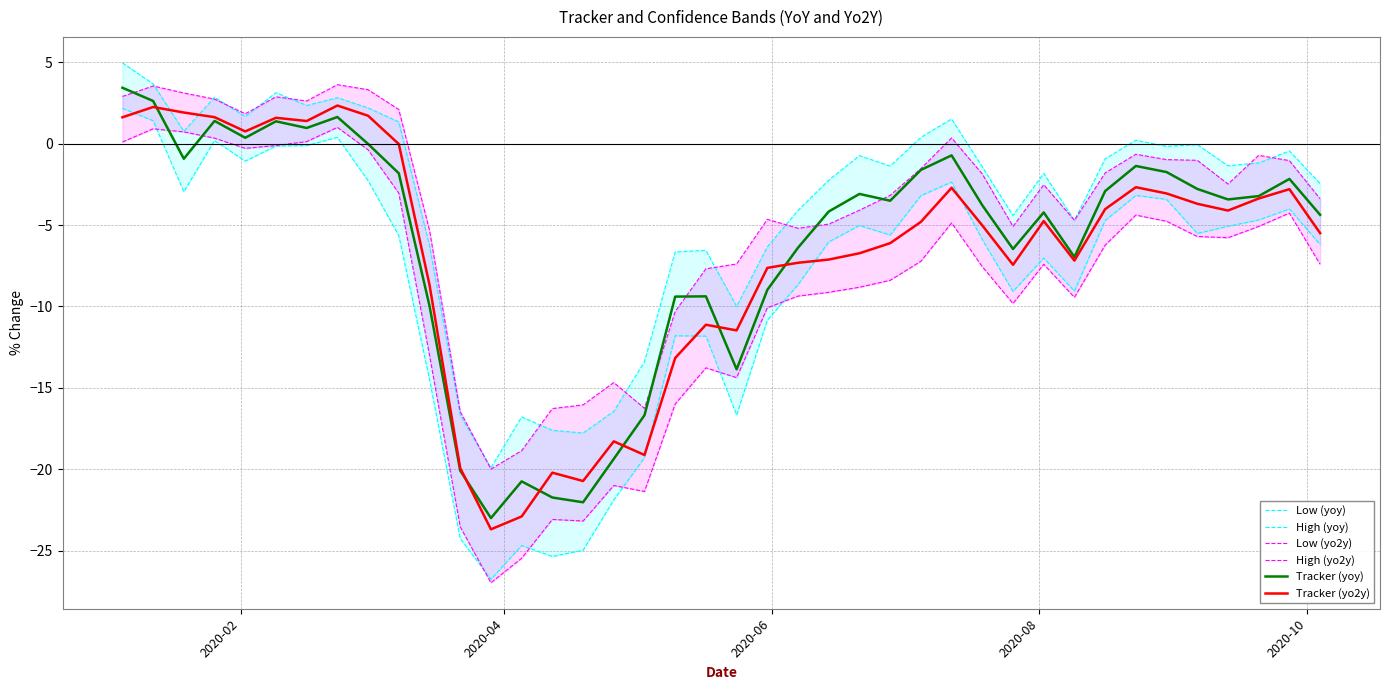

What is the average value of the Tracker (yoy) series?

-6.2